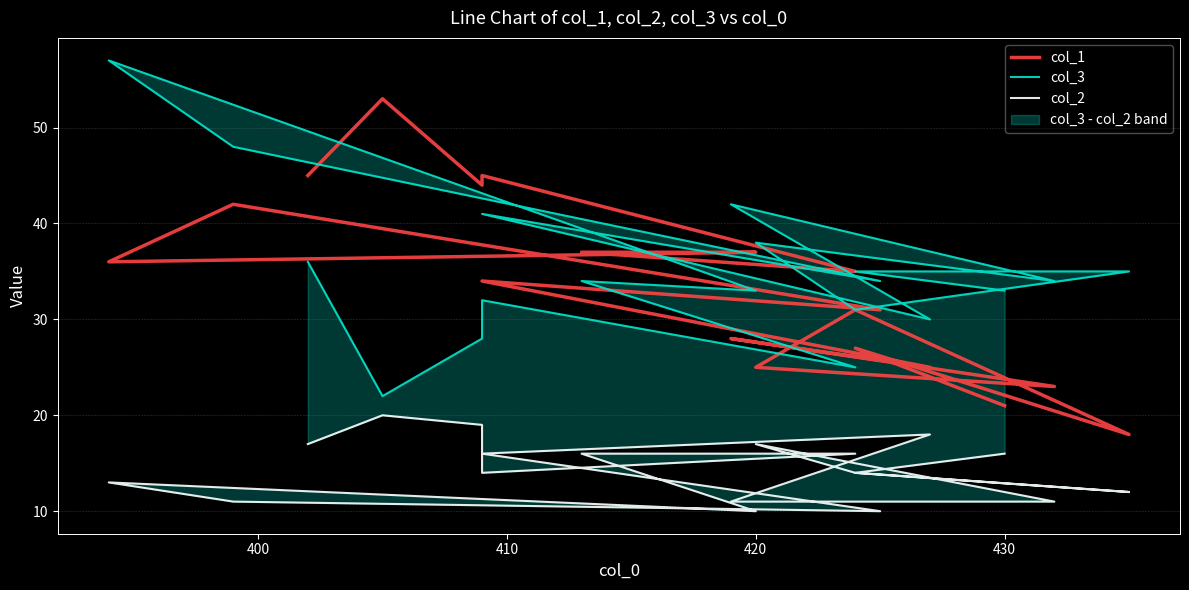

What is the sum of all col_2 values?

275